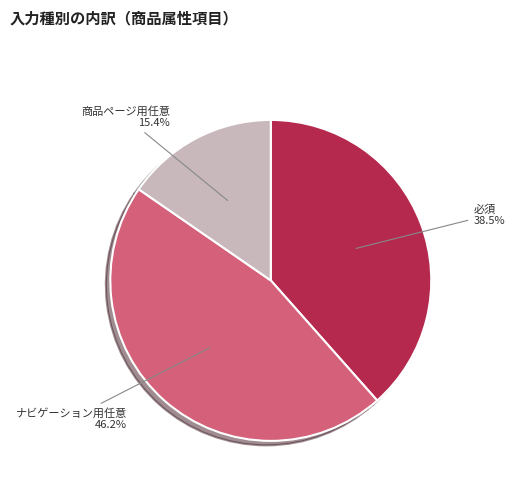

Is the sum of ナビゲーション用任意 and 商品ページ用任意 greater than half?

Yes